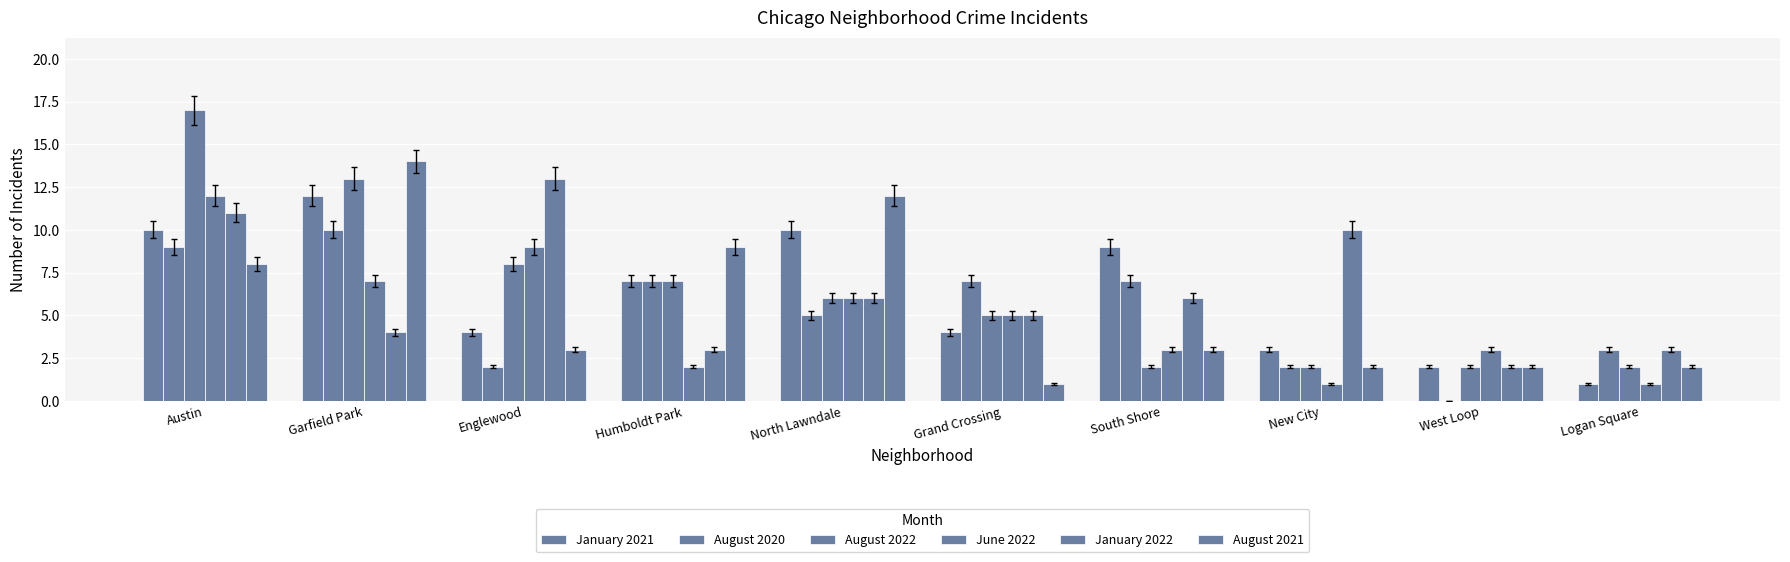

The value of August 2022 at Humboldt Park is 7. True or false?

True